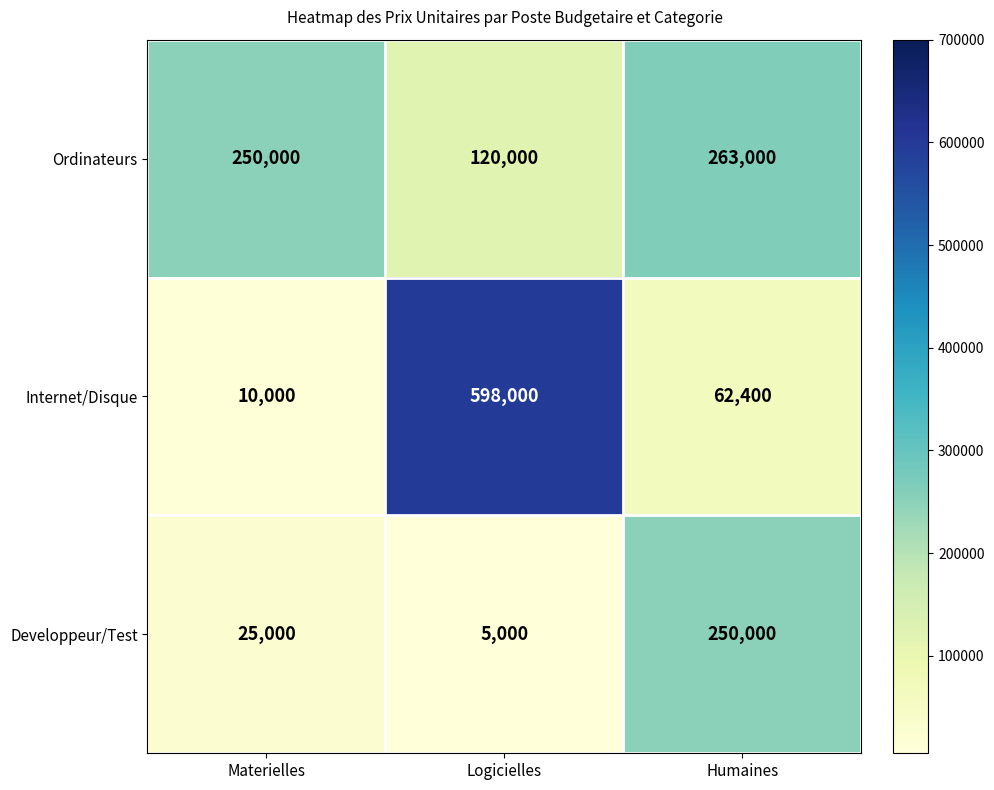

Reading left to right, list all the values displayed in this chart.

Ordinateurs: Materielles=250000	Logicielles=120000	Humaines=263000
Internet/Disque: Materielles=10000	Logicielles=598000	Humaines=62400
Developpeur/Test: Materielles=25000	Logicielles=5000	Humaines=250000